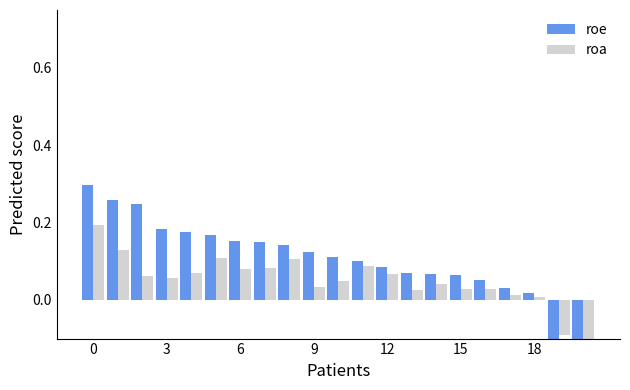

What are all the series names shown in the legend?

roe, roa